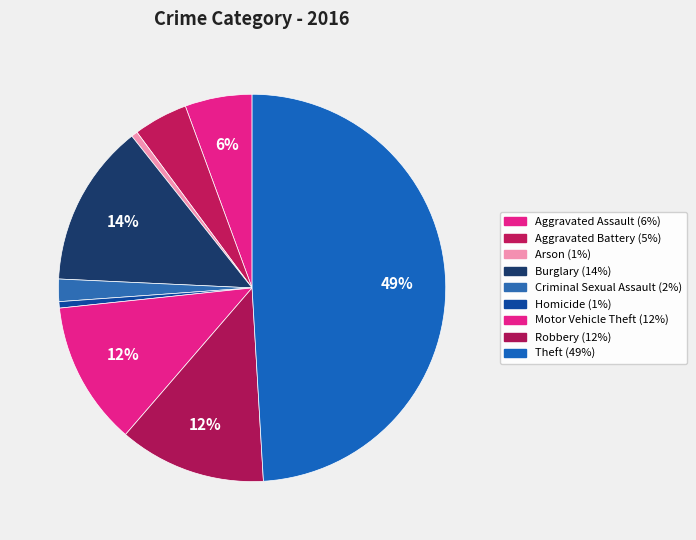

Is Motor Vehicle Theft the majority of the pie?

No